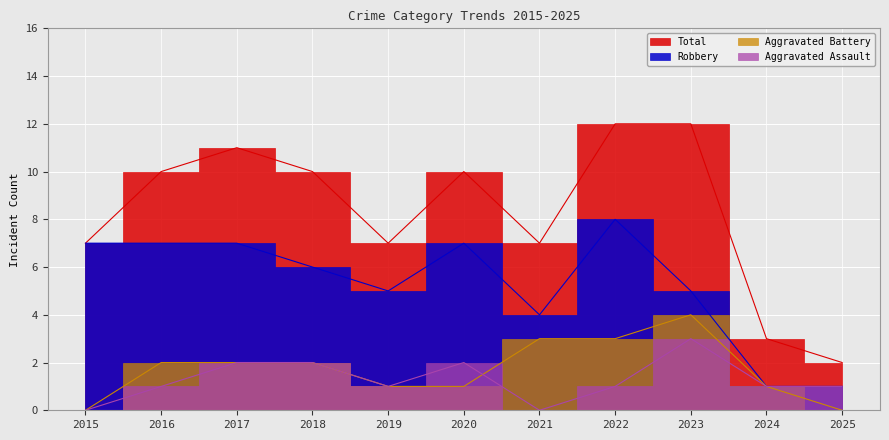

What are all the series names shown in the legend?

Aggravated Assault, Aggravated Battery, Robbery, Total